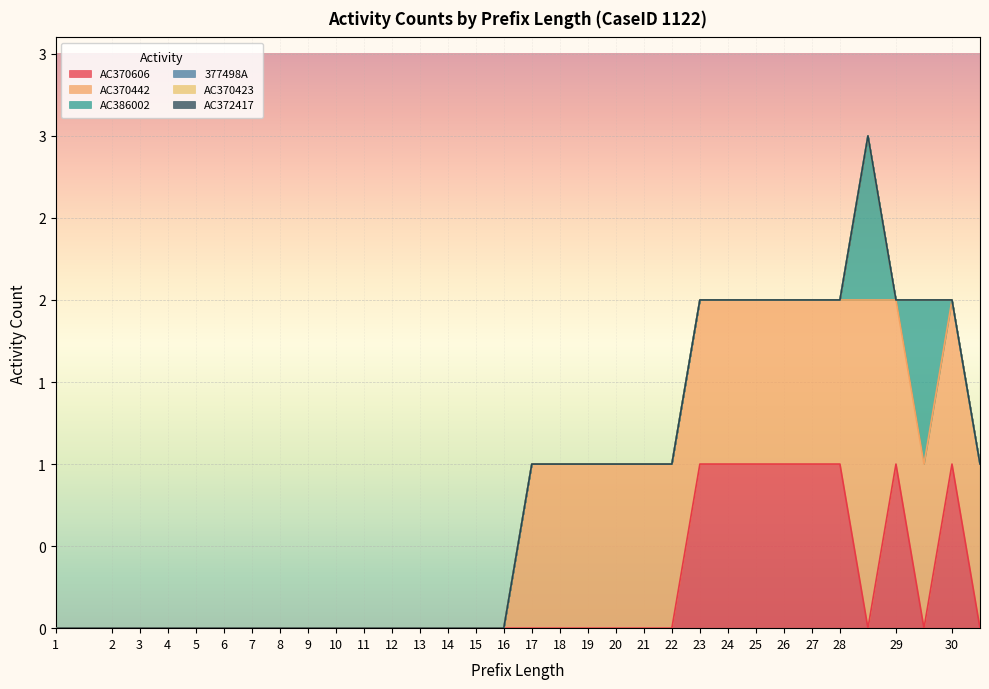

Reading left to right, what are all the values shown in this chart?

AC370606: 0	0	0	0	0	0	0	0	0	0	0	0	0	0	0	0	0	0	0	0	0	0	0	1	1	1	1	1	1	0	1	0	1	0
AC370442: 0	0	0	0	0	0	0	0	0	0	0	0	0	0	0	0	0	1	1	1	1	1	1	1	1	1	1	1	1	2	1	1	1	1
AC386002: 0	0	0	0	0	0	0	0	0	0	0	0	0	0	0	0	0	0	0	0	0	0	0	0	0	0	0	0	0	1	0	1	0	0
377498A: 0	0	0	0	0	0	0	0	0	0	0	0	0	0	0	0	0	0	0	0	0	0	0	0	0	0	0	0	0	0	0	0	0	0
AC370423: 0	0	0	0	0	0	0	0	0	0	0	0	0	0	0	0	0	0	0	0	0	0	0	0	0	0	0	0	0	0	0	0	0	0
AC372417: 0	0	0	0	0	0	0	0	0	0	0	0	0	0	0	0	0	0	0	0	0	0	0	0	0	0	0	0	0	0	0	0	0	0